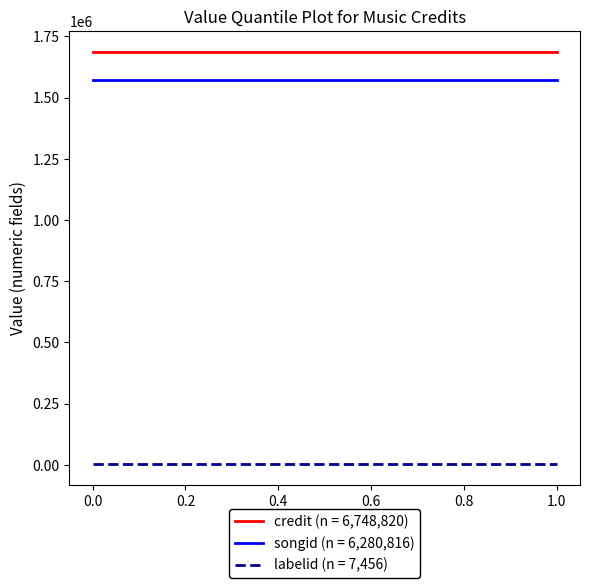

What is the greatest value displayed?

1687205